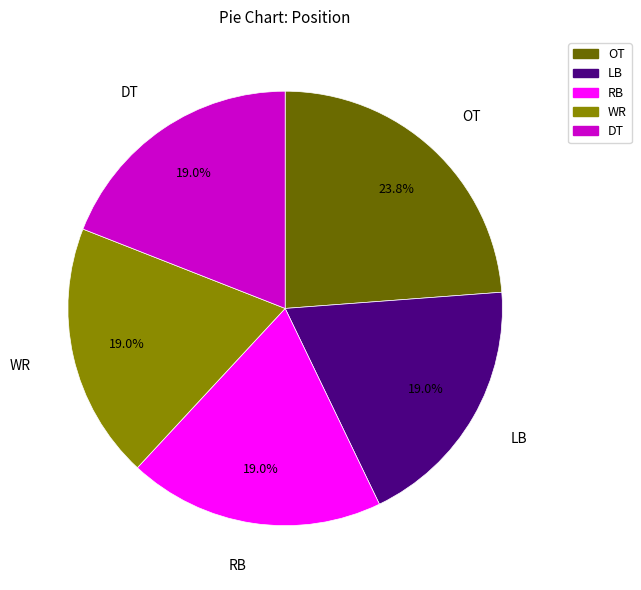

What percentage do LB and WR together represent?

38.1%